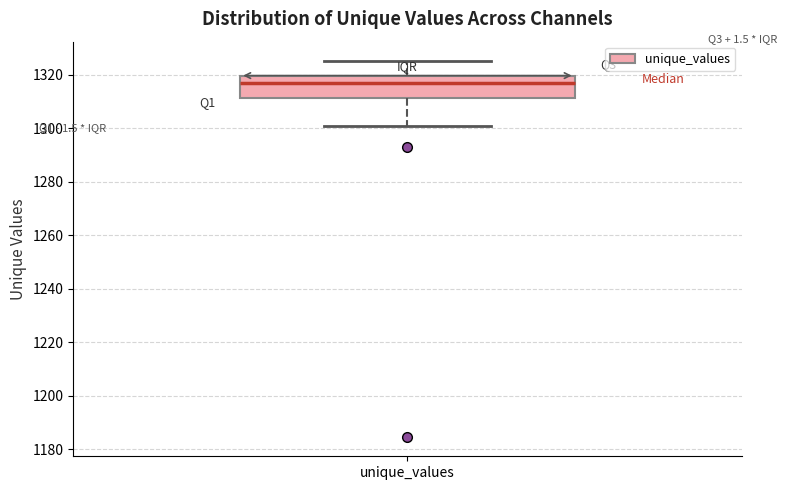

Read this box plot against the y-axis: the position of the median line, the range covered by the box, and the ends of both whiskers. The values are not printed on the chart, so give them approximately, as read against the axis.

median 1316, box 1312 to 1320, whiskers 1300 to 1326